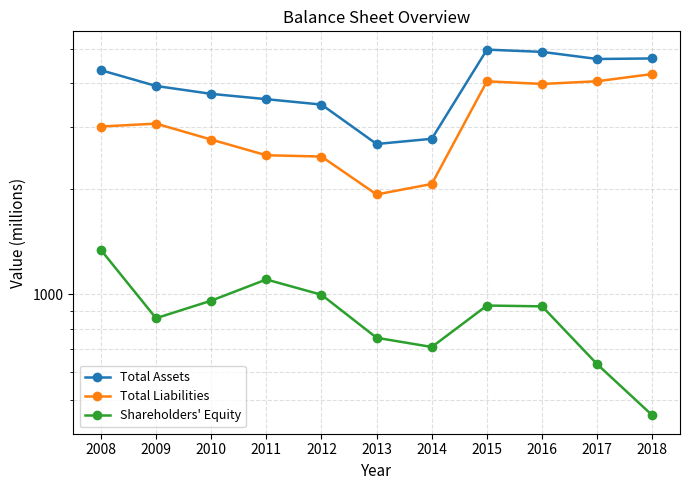

Reading left to right, what are all the values shown in this chart?

Total Assets: 4340	3914	3717	3590	3465	2677	2770	4965	4892	4670	4686
Total Liabilities: 3001	3059	2756	2487	2466	1924	2061	4035	3966	4037	4233
Shareholders' Equity: 1339	856	960	1103	998	753	709	930	925	633	453